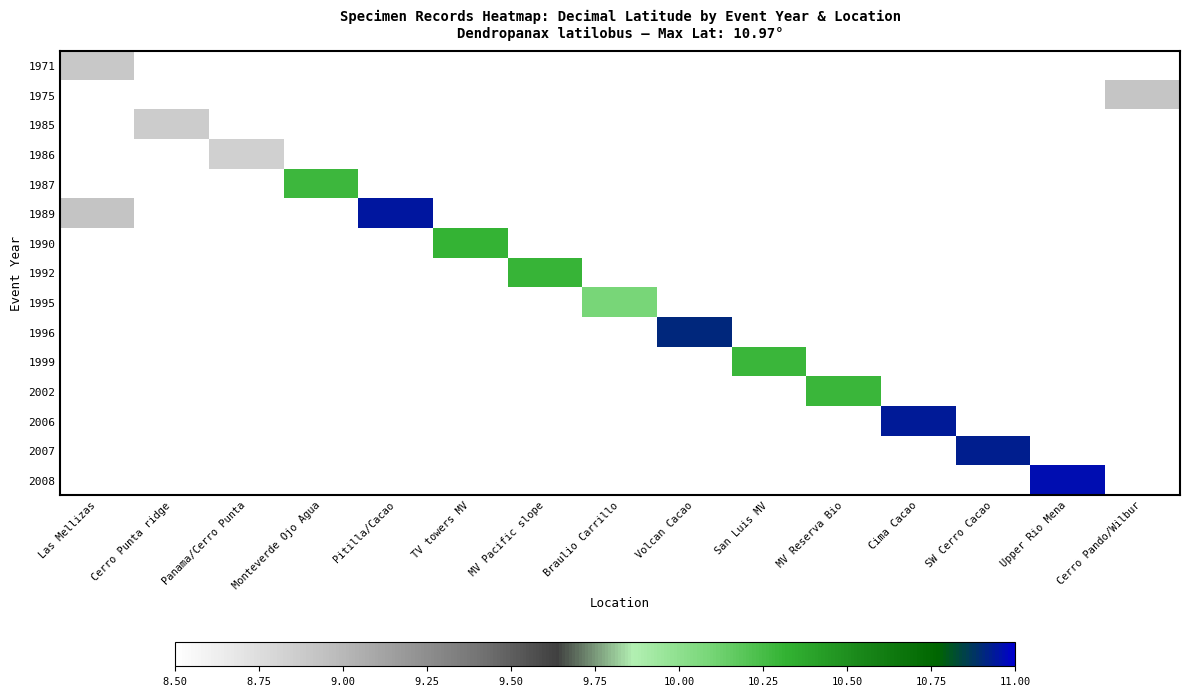

How many values in the 1995 series exceed 10?

1